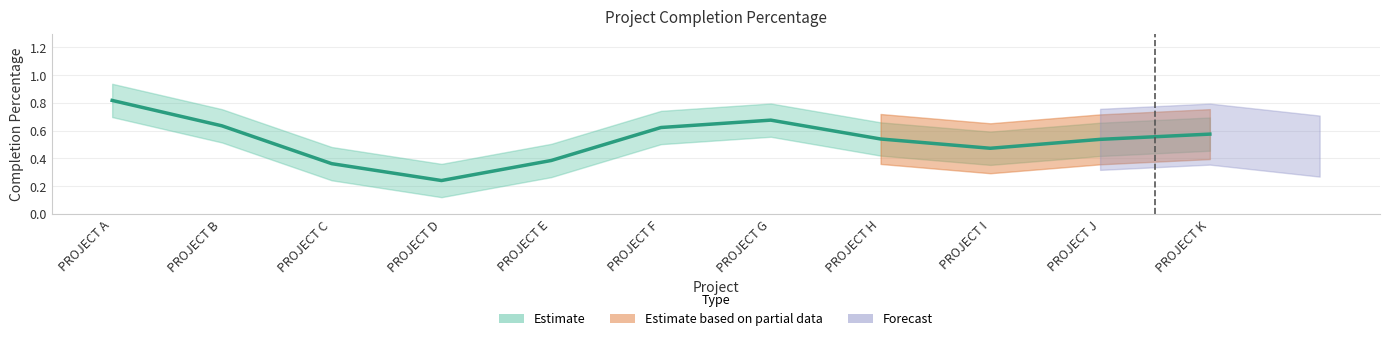

Which has a higher value, PROJECT B or PROJECT H?

PROJECT B